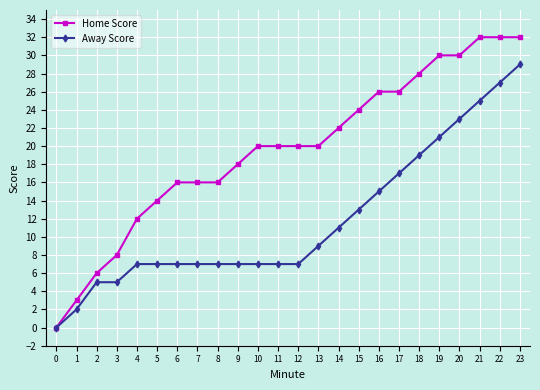

Is the value of Away Score at 0 greater than the value of Home Score at 1?

No